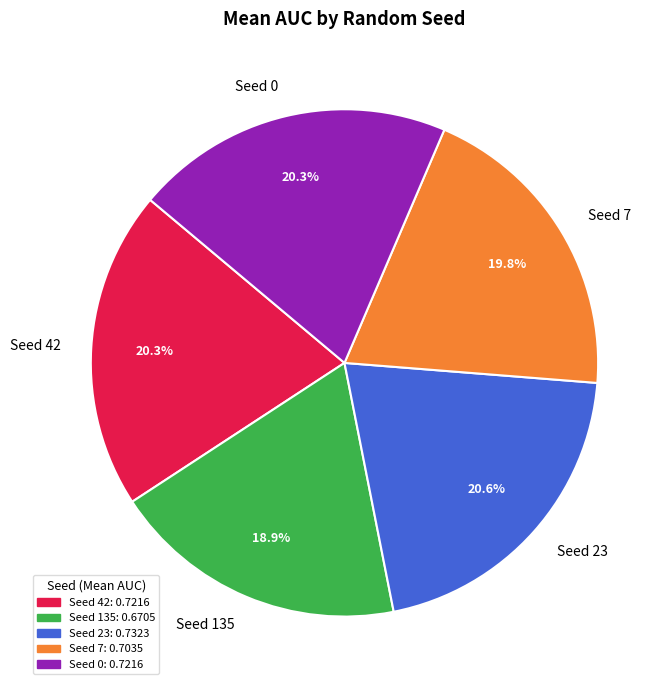

Which category has the smallest portion of the pie?

Seed 135